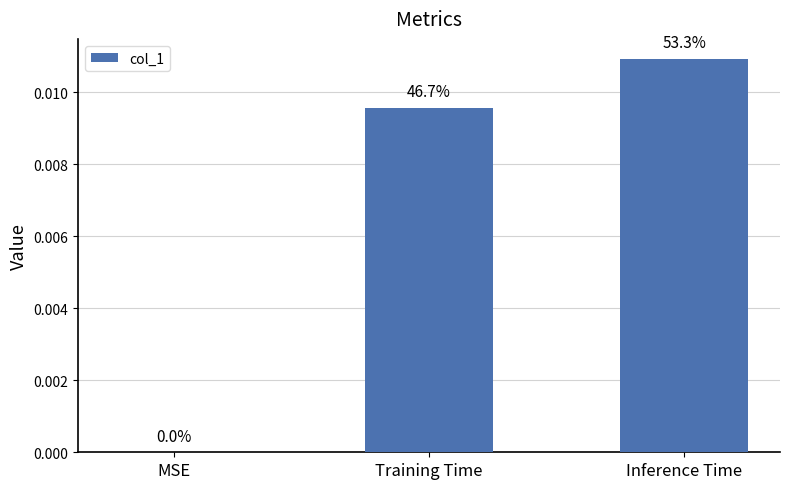

The value at Training Time is 0.0. True or false?

False